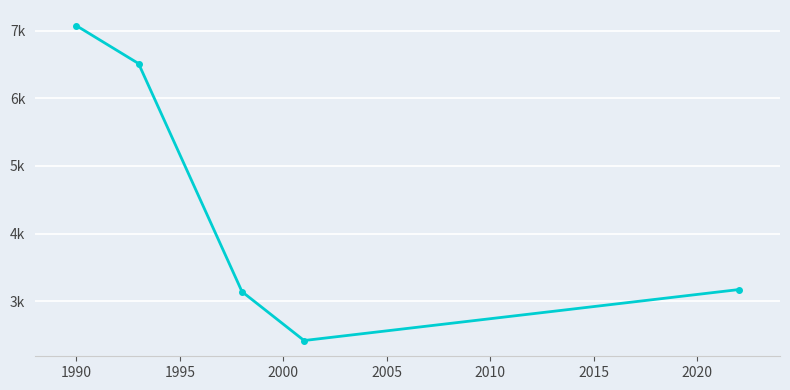

How many interior local valleys (lower than both neighbors) does the data have?

1